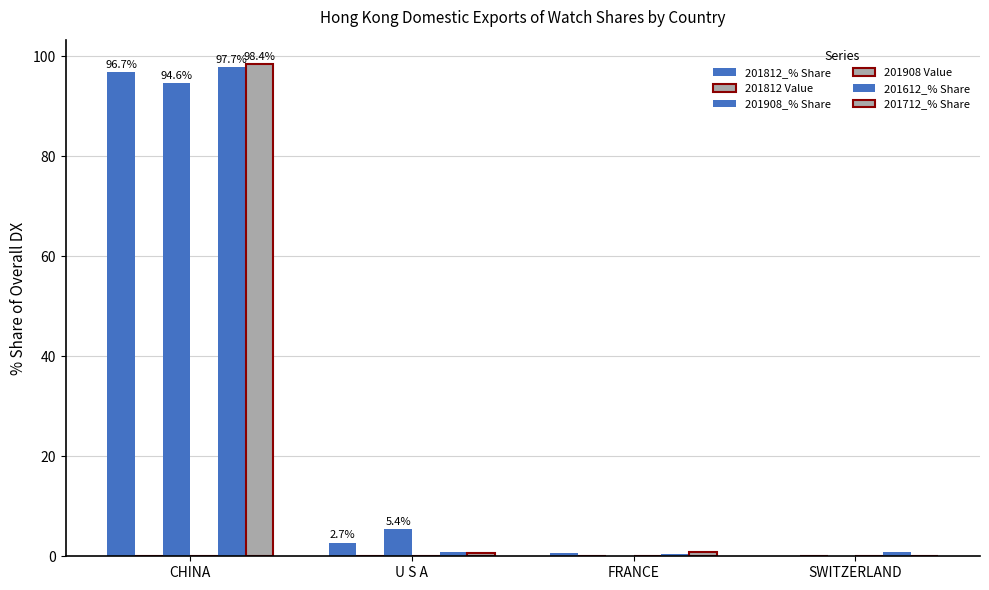

Are the bars grouped side by side (vs. stacked)?

Yes